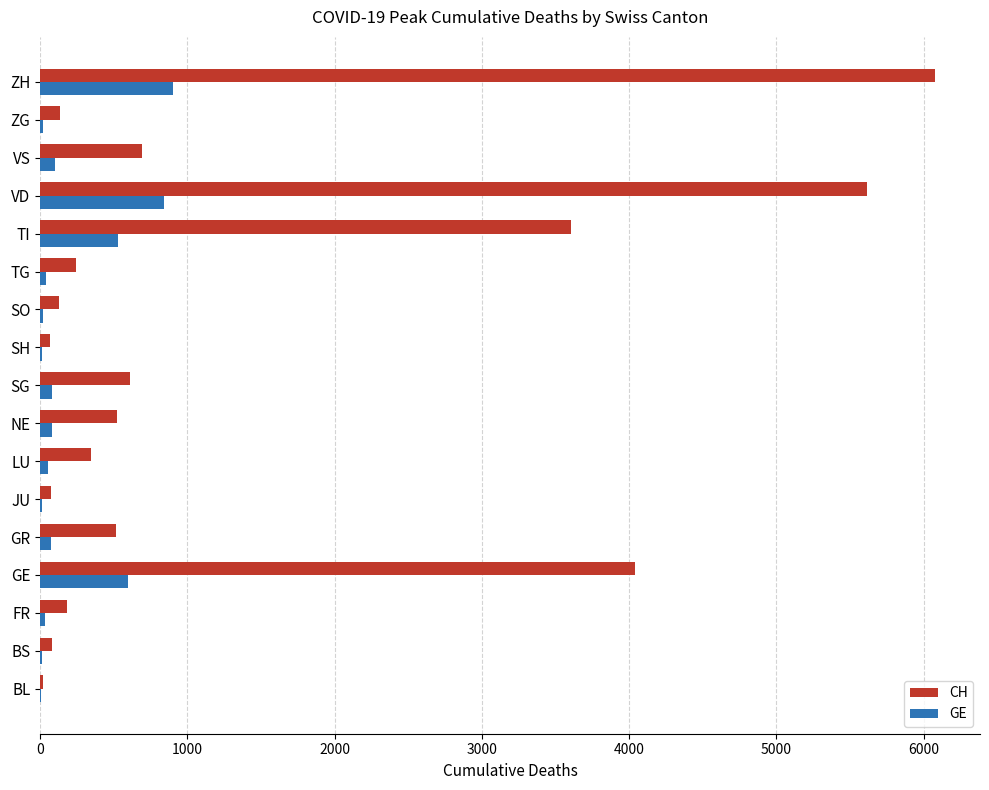

What is the maximum value for CH?

6079